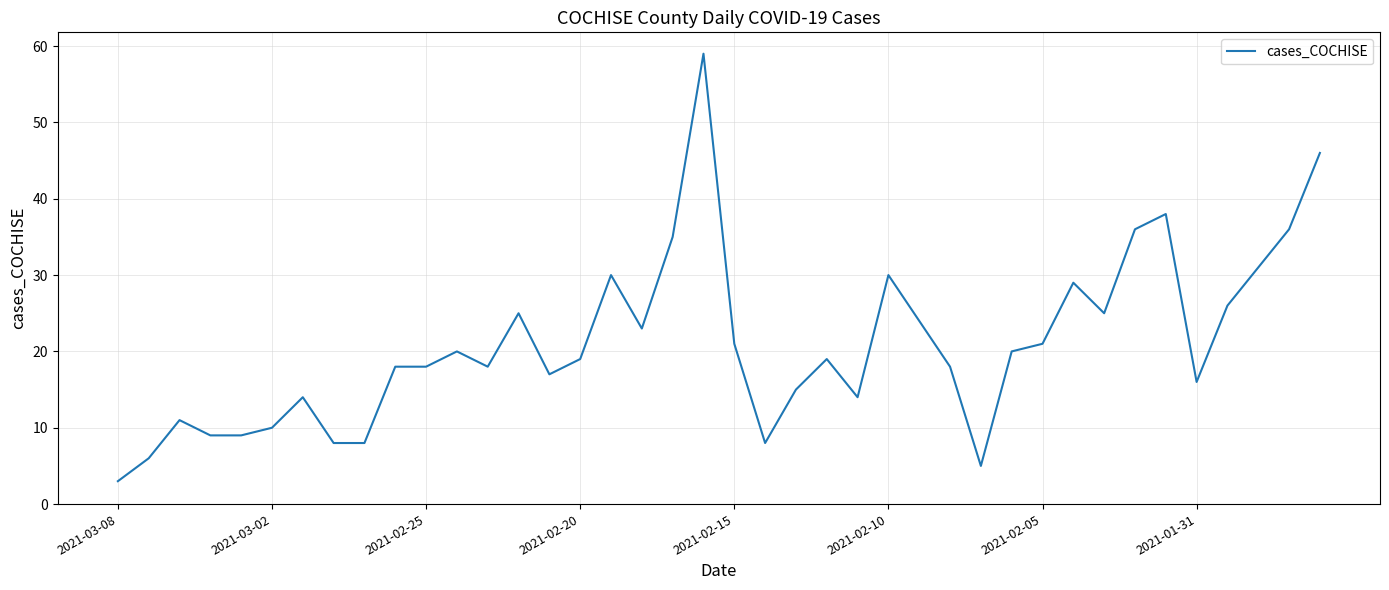

Reading left to right, what are all the values shown in this chart?

3	6	11	9	9	10	14	8	8	18	18	20	18	25	17	19	30	23	35	59	21	8	15	19	14	30	24	18	5	20	21	29	25	36	38	16	26	31	36	46